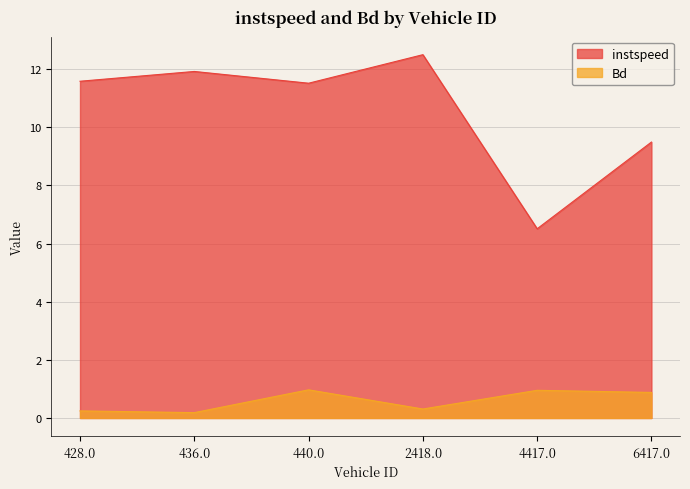

At which category is the sum across all series the highest?

2418.0